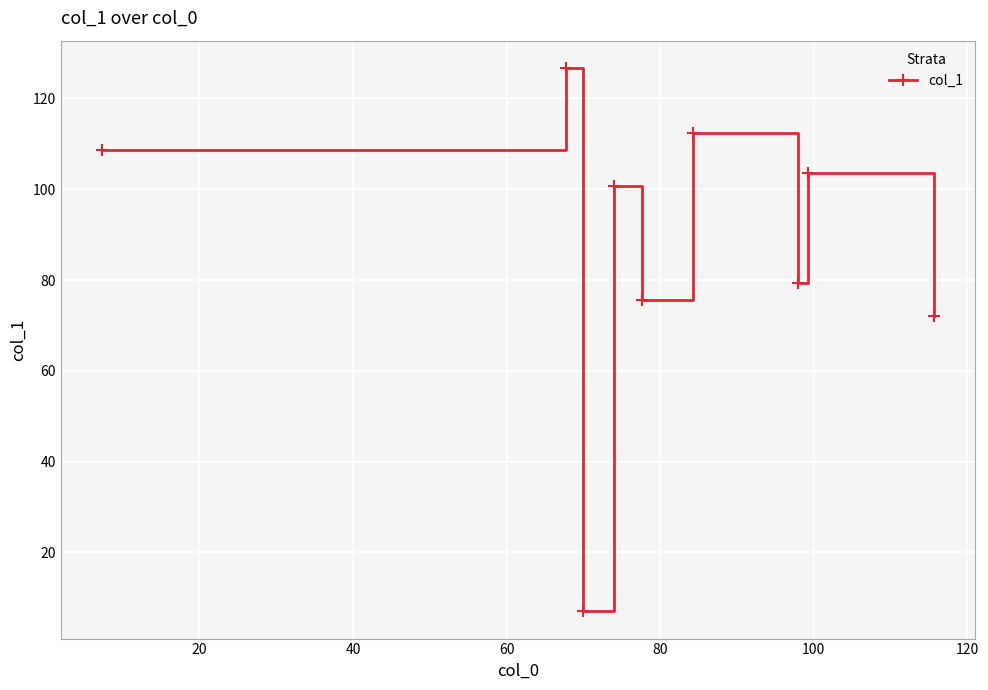

What is the difference between the second highest and second lowest values?

40.3